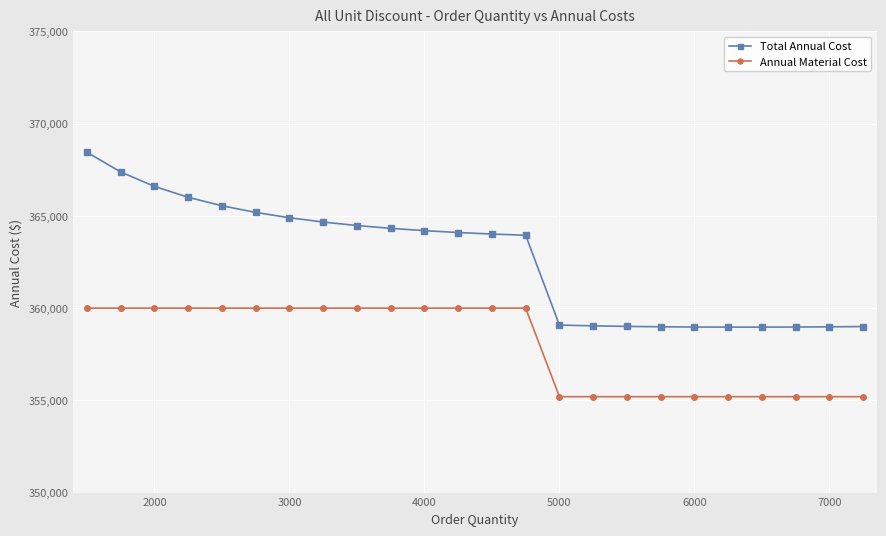

At how many categories does at least one series exceed 356682?

24